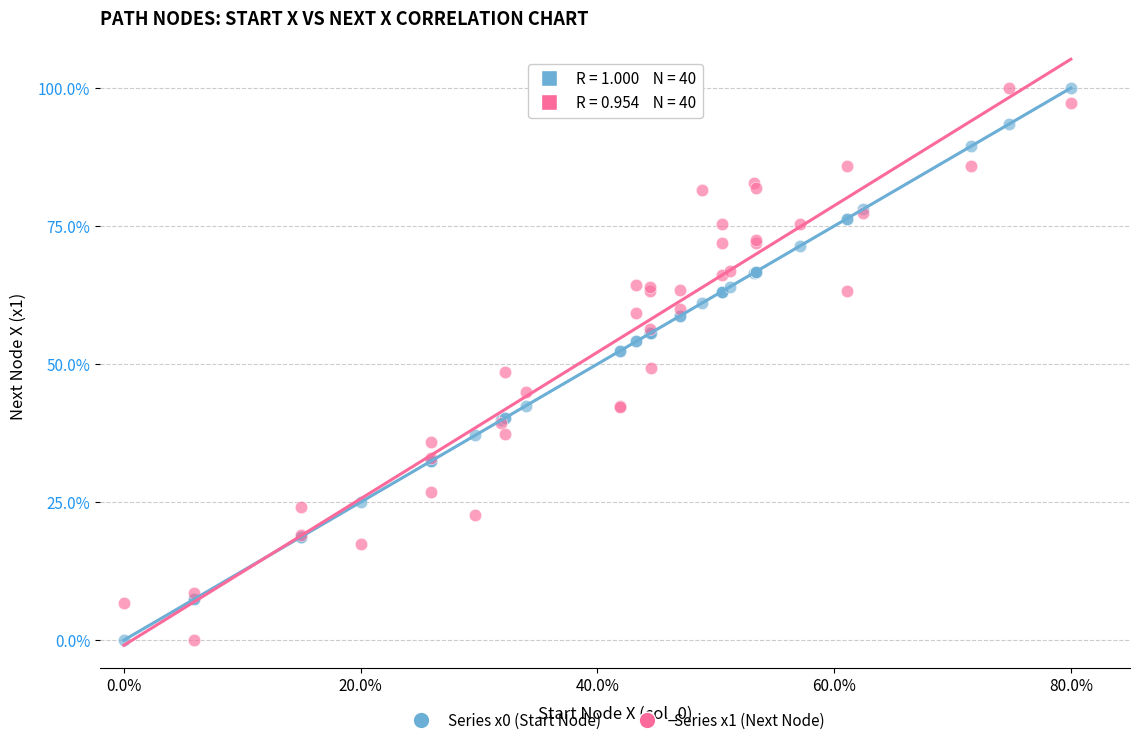

What is the X range (max minus min) for the scatter plot?

80.0